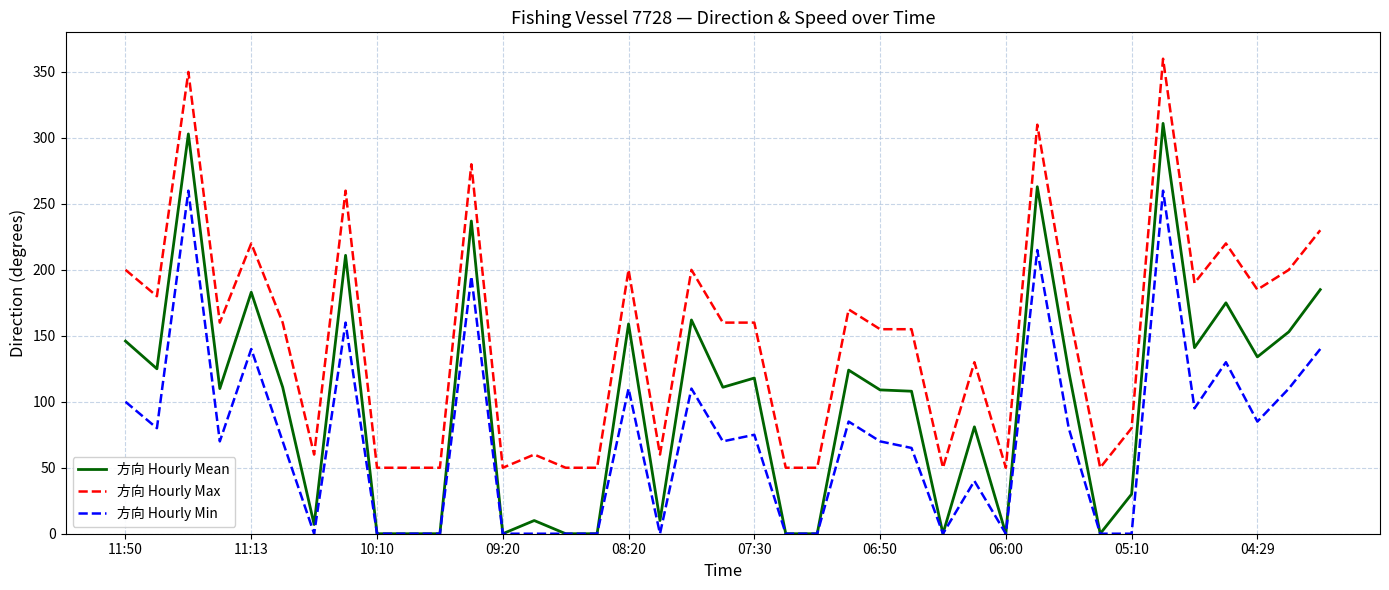

What is the maximum value for 方向 Hourly Max?

360